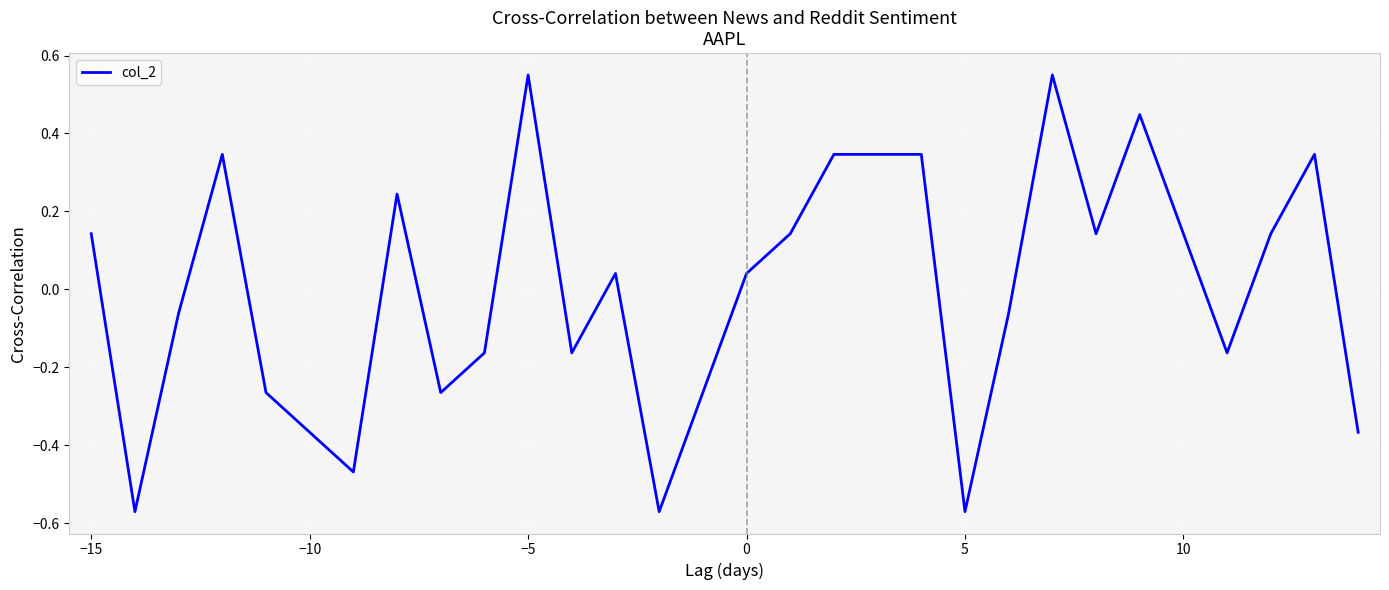

What is the difference between the maximum and minimum values?

1.1